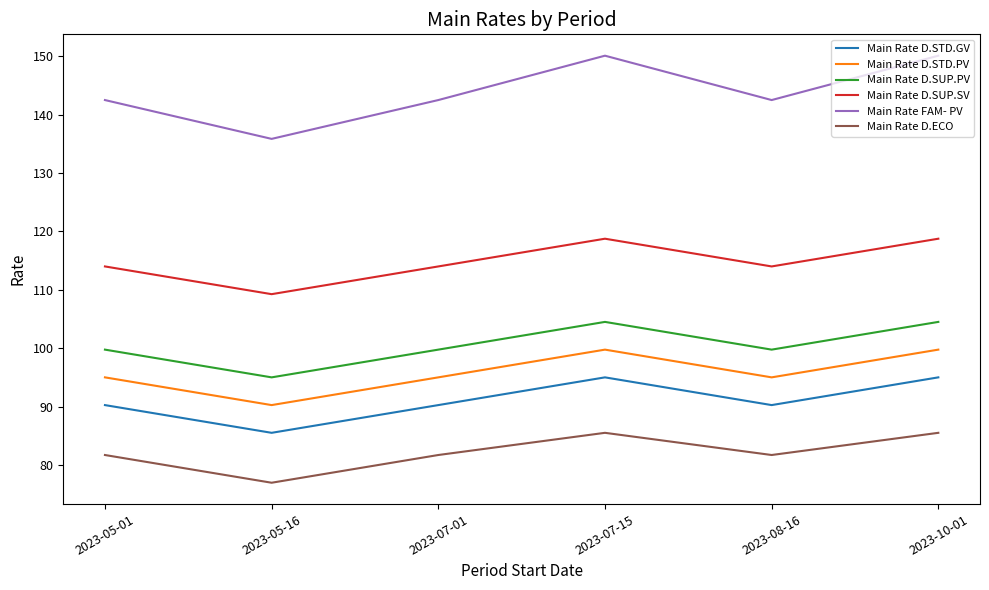

Which series has the largest total across all categories?

Main Rate FAM- PV